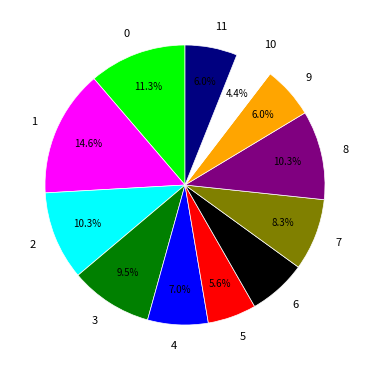

Is it true that 3 is 1% of the pie?

False